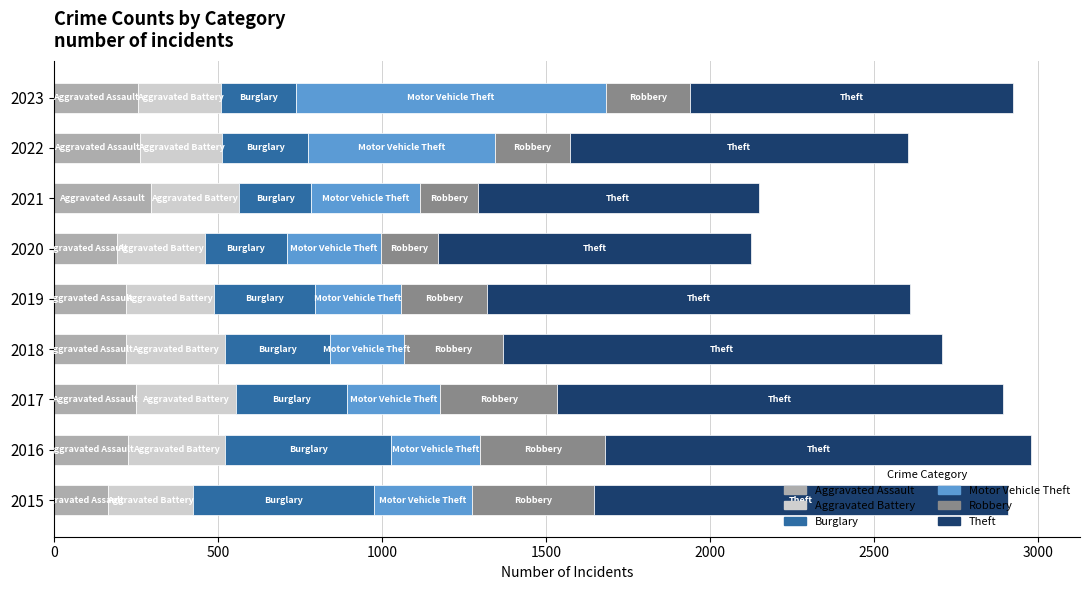

What is the maximum value for Aggravated Assault?

295